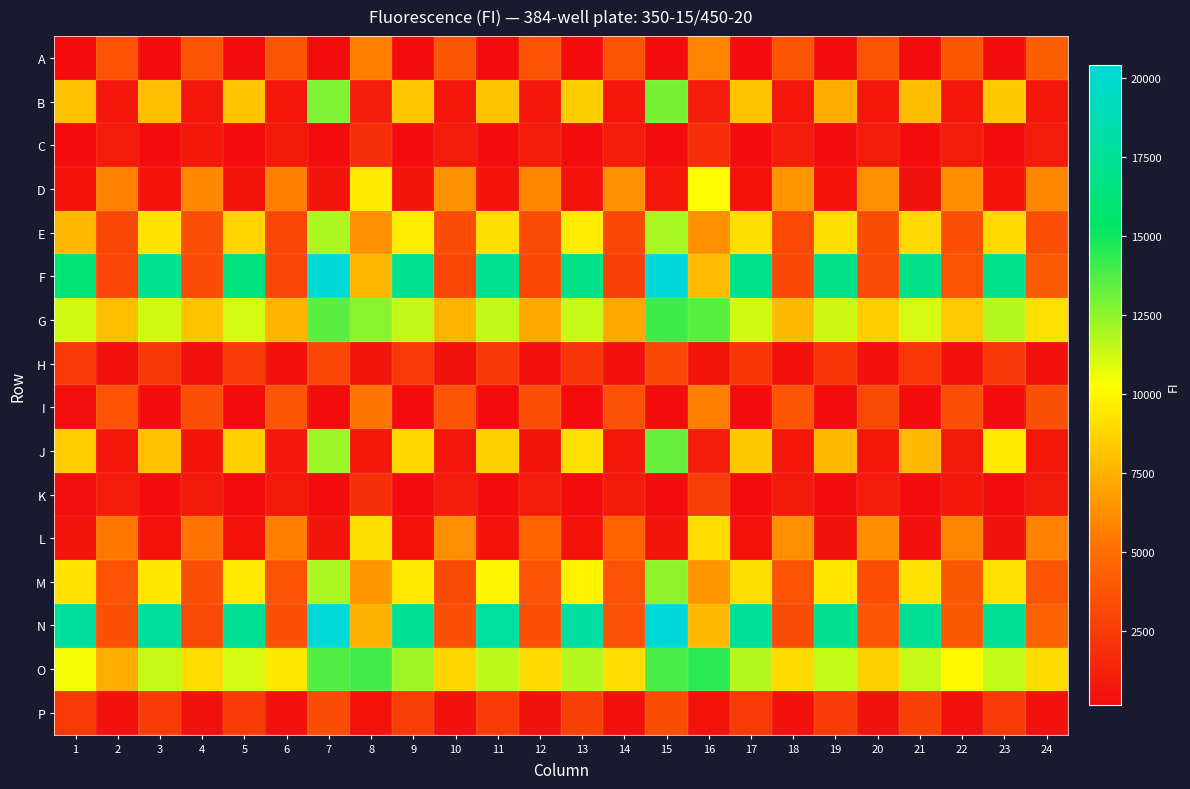

At 3, list the series in order from largest to smallest.

N, F, O, G, M, E, J, B, P, H, D, L, K, C, I, A